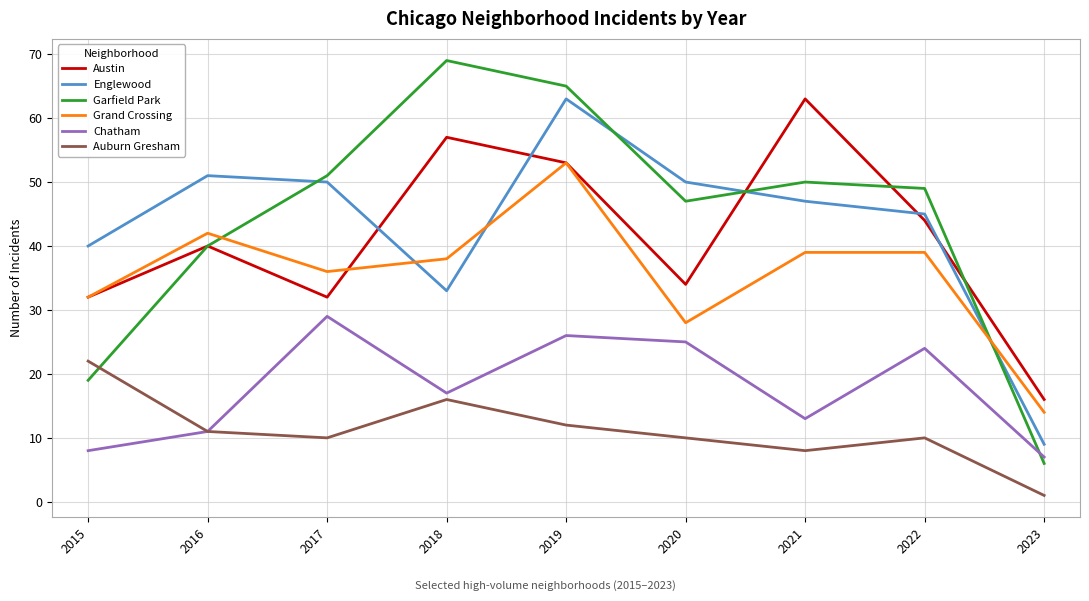

Where is Auburn Gresham nearest to the value 11?

2016